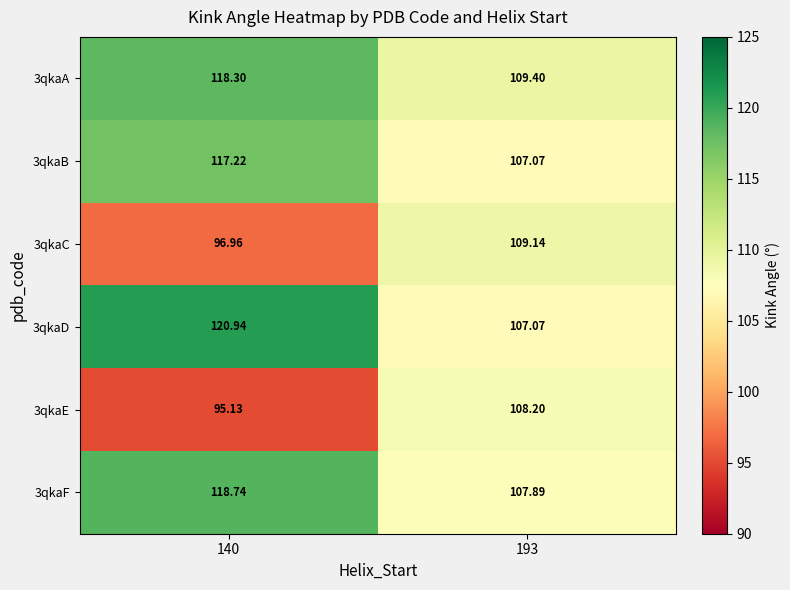

Is the value of 3qkaA at 193 greater than the value of 3qkaB at 193?

Yes